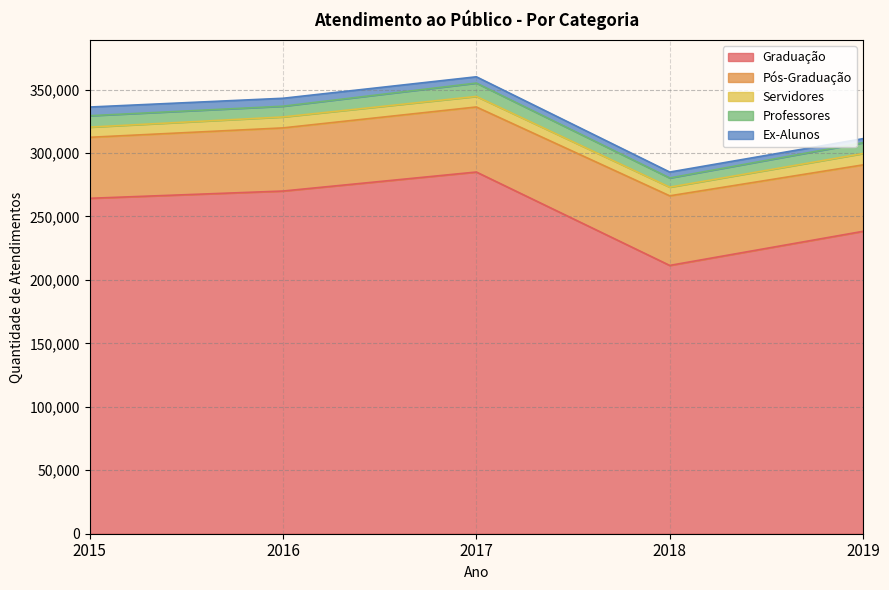

What is the total value across all series at 2018?

284991